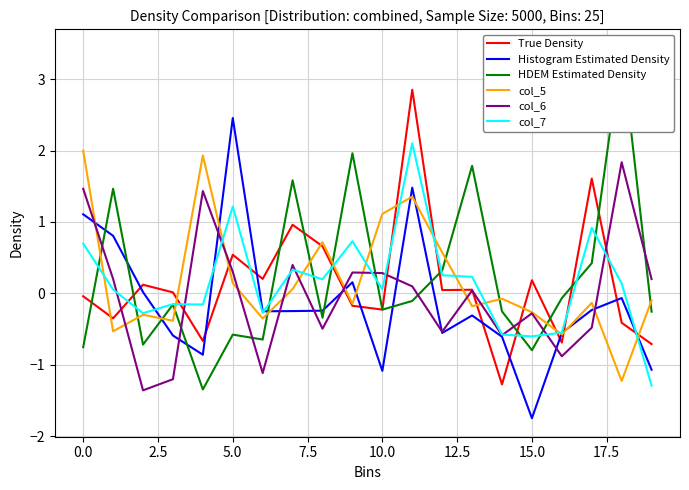

Between 13 and 17, which is larger?

17